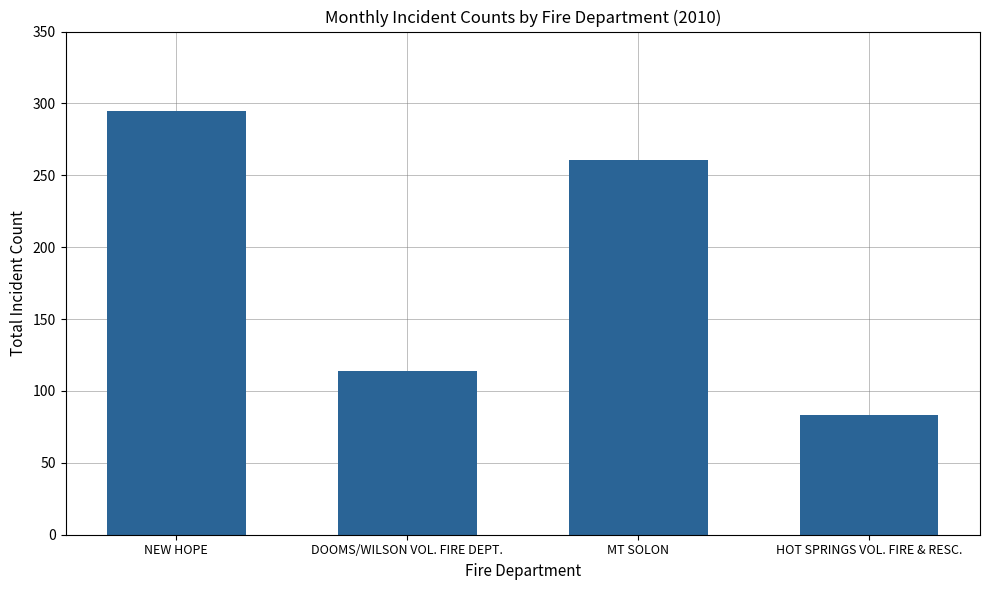

What is the sum of the values at MT SOLON and DOOMS/WILSON VOL. FIRE DEPT.?

375